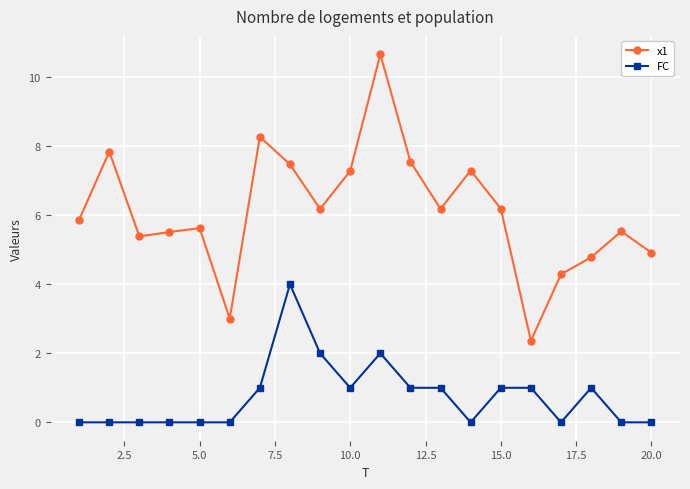

Does the chart display data point markers on the line(s)?

Yes